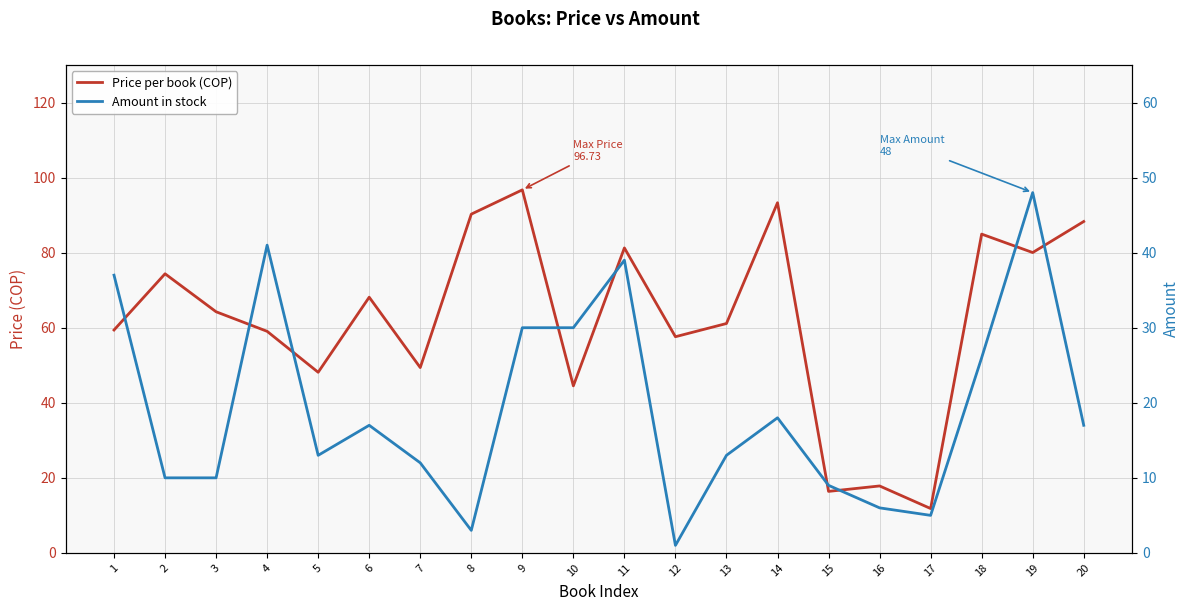

At which category is the sum across all series the highest?

19